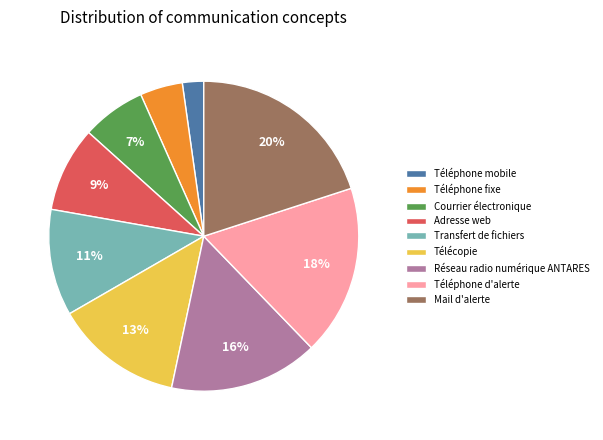

Approximately how many times larger is the value at Courrier électronique compared to Télécopie?

0.5